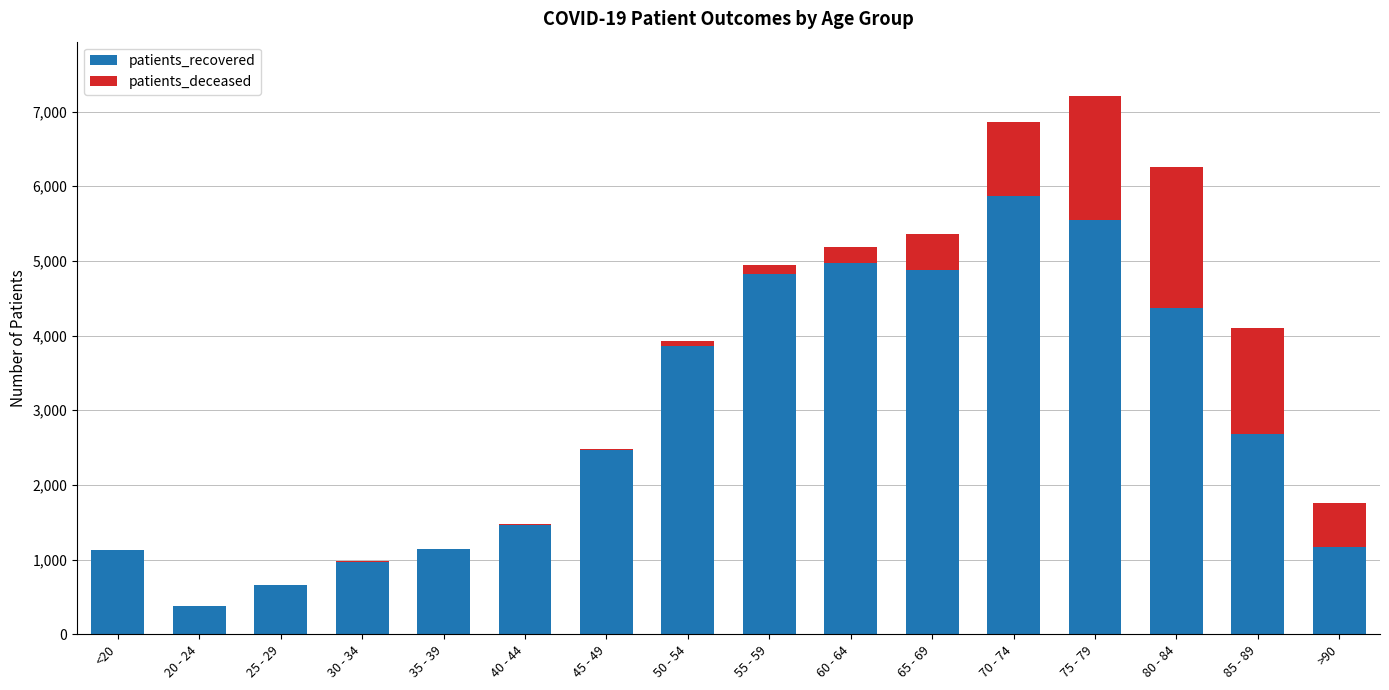

What is the sum of all patients_recovered values?

46376